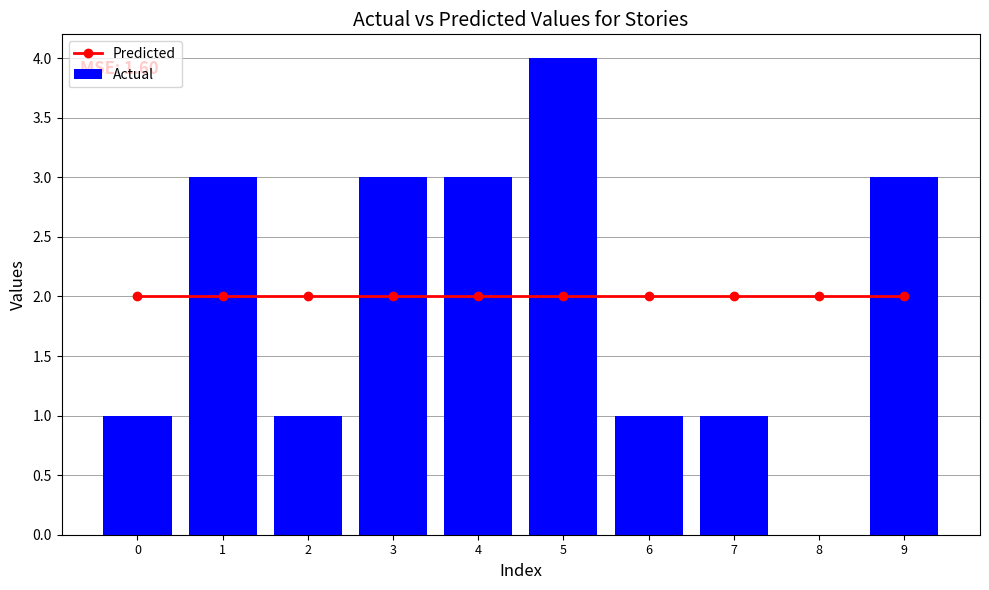

Count the Actual values in the range 1 to 3.

8